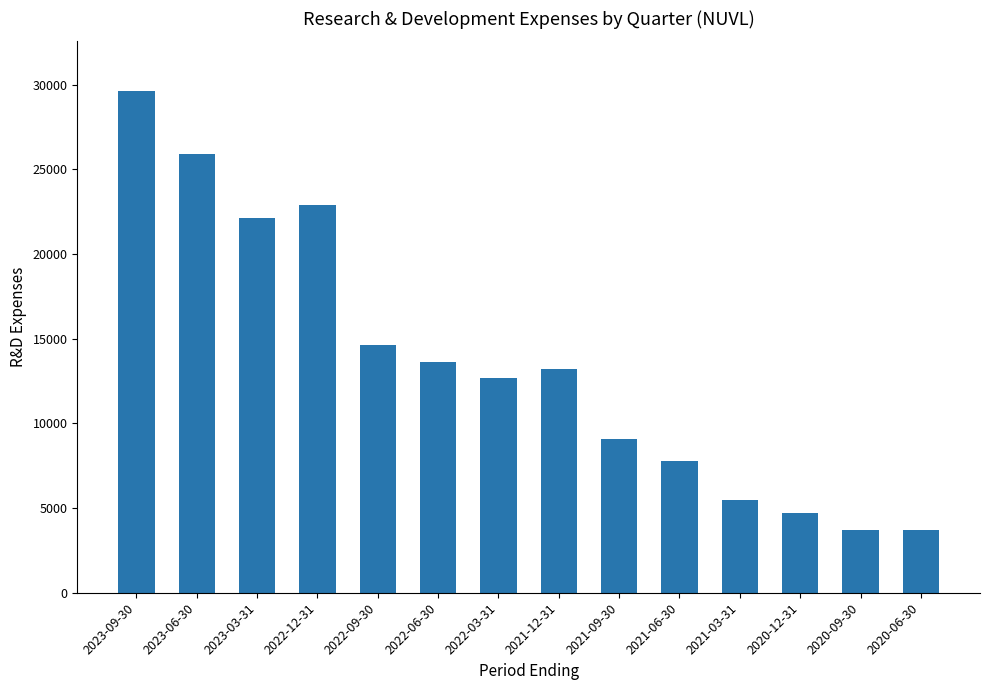

What is the ratio of the value at 2021-09-30 to the value at 2022-03-31?

0.7